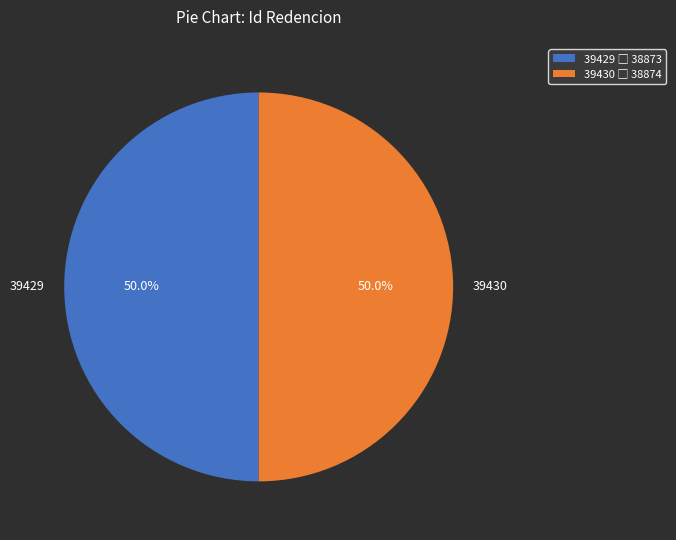

How many segments does this pie chart have?

2